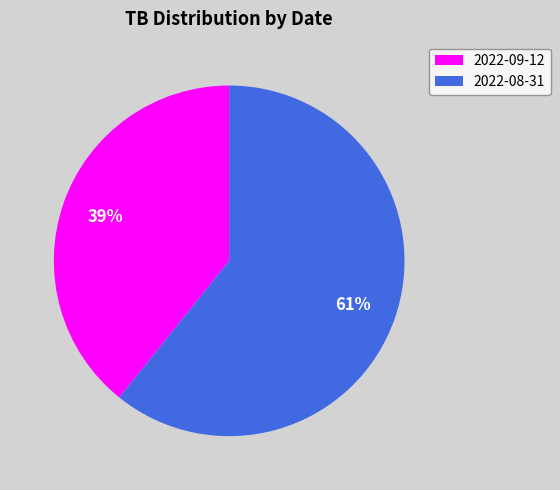

To the nearest percent, what is the combined percentage of 2022-08-31 and 2022-09-12?

100%